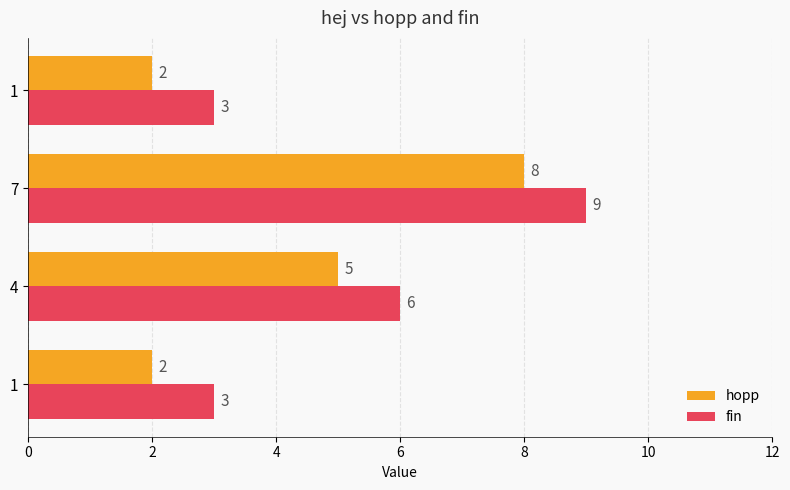

How many fin values are between 3 and 9?

4